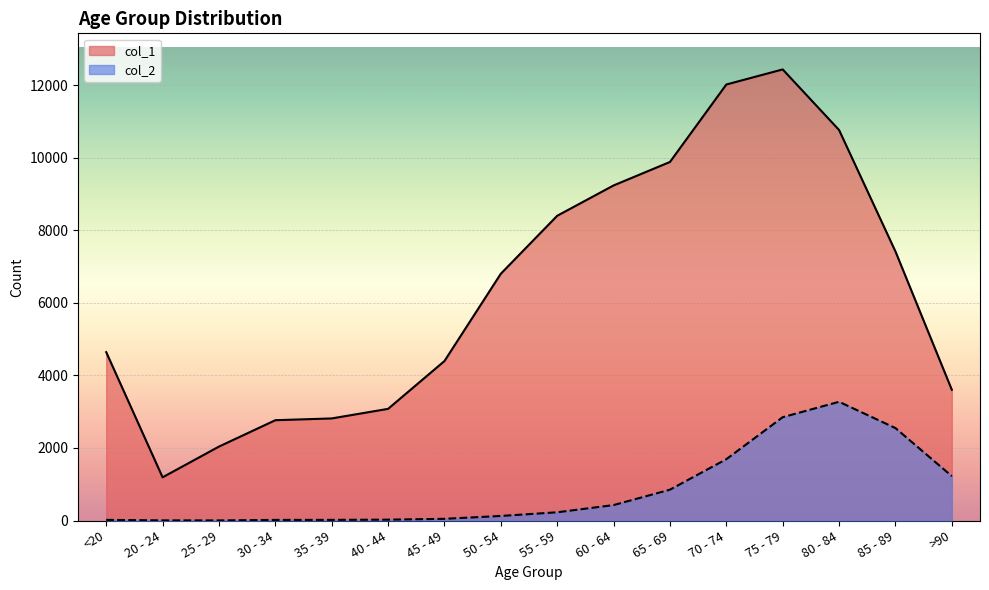

Is the value of col_1 at 40 - 44 greater than the value of col_2 at >90?

Yes